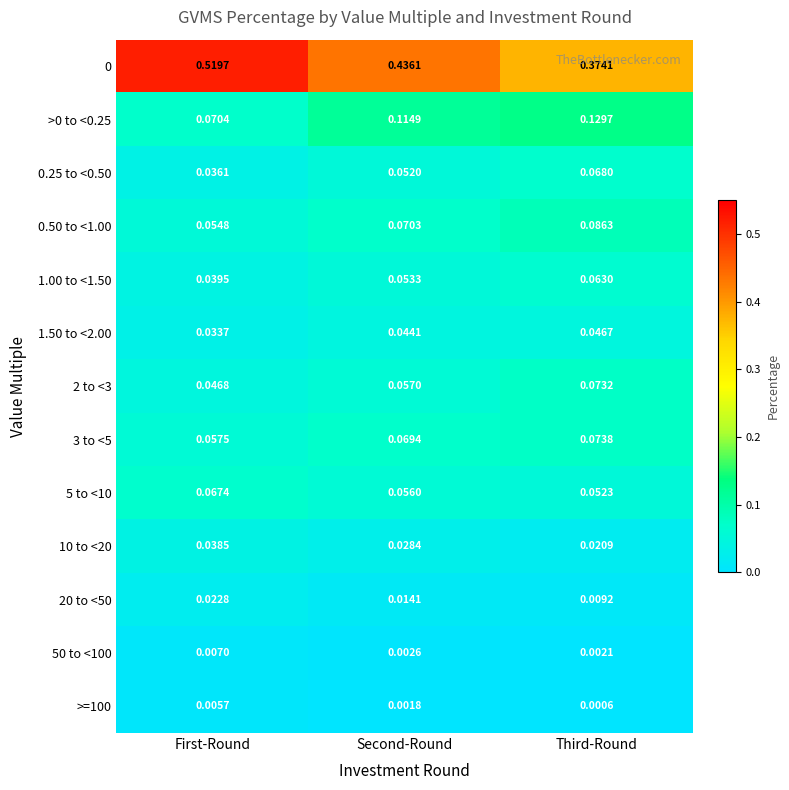

Is the value of 0 at First-Round greater than the value of 2 to <3 at First-Round?

Yes